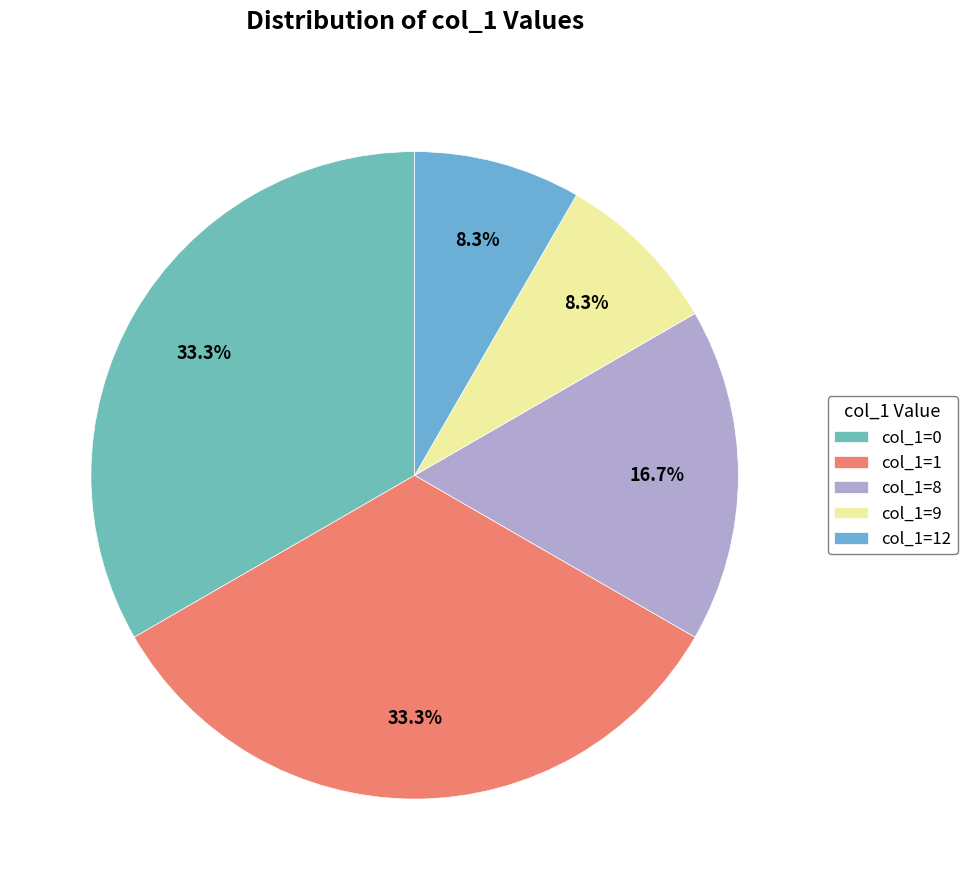

Does any single category account for the majority?

No